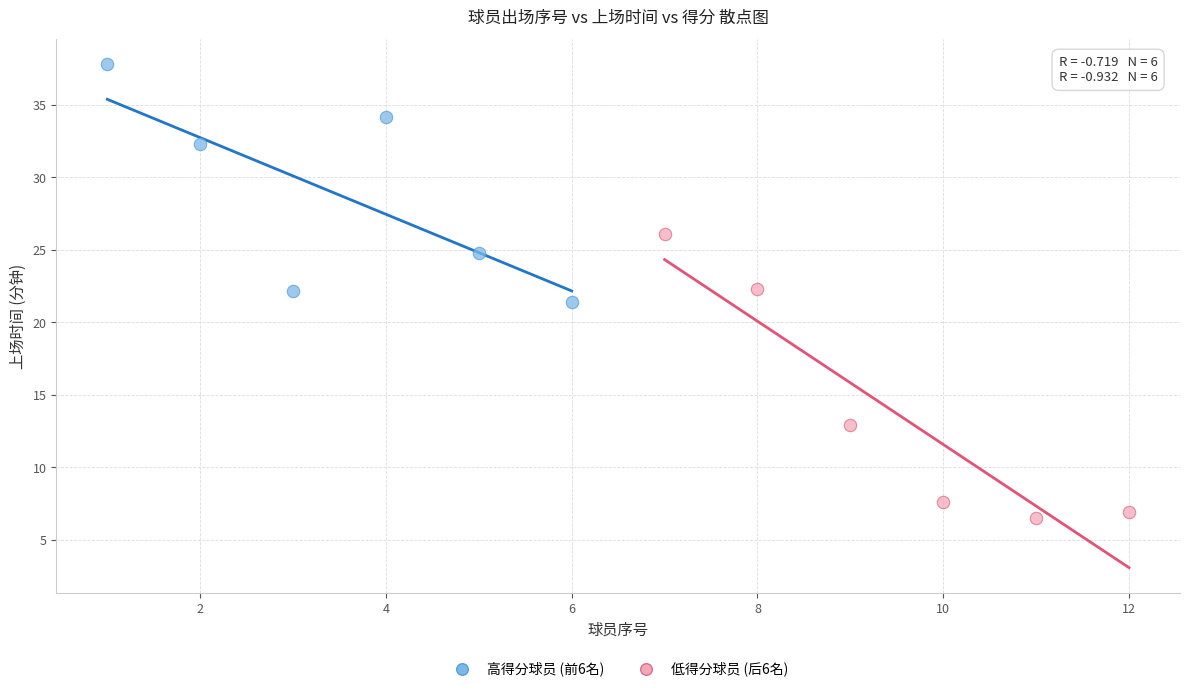

Which series reaches the minimum Y coordinate?

低得分球员 (后6名)